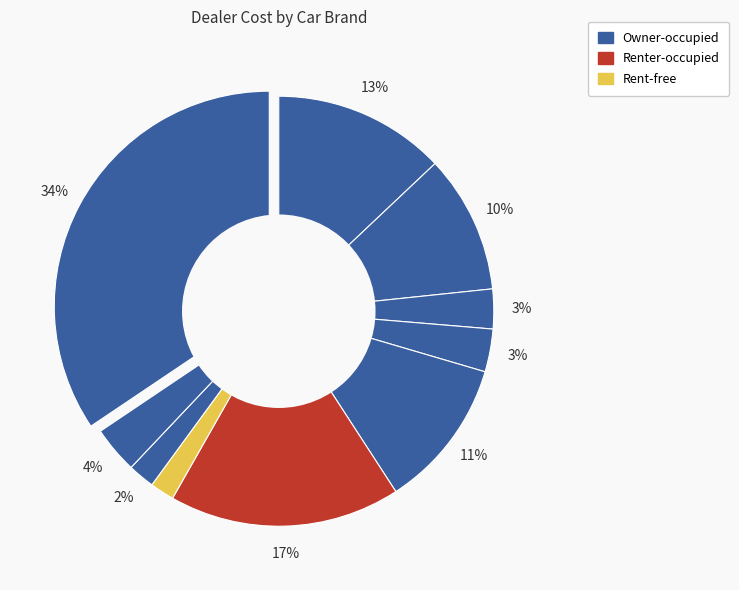

How many slices are in this pie chart?

10